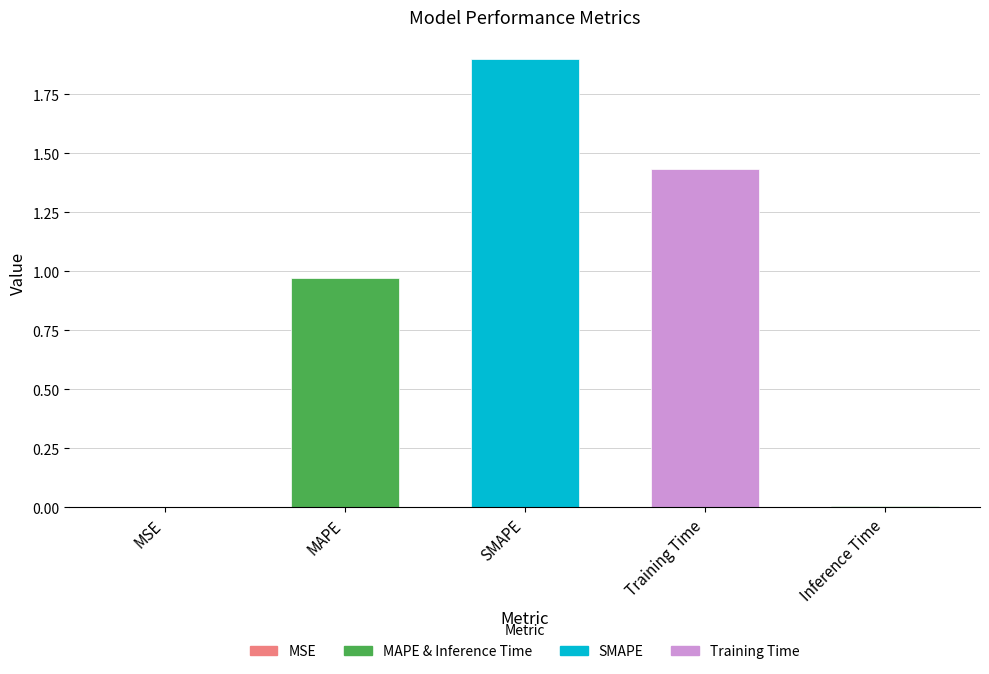

What is the average value?

0.9